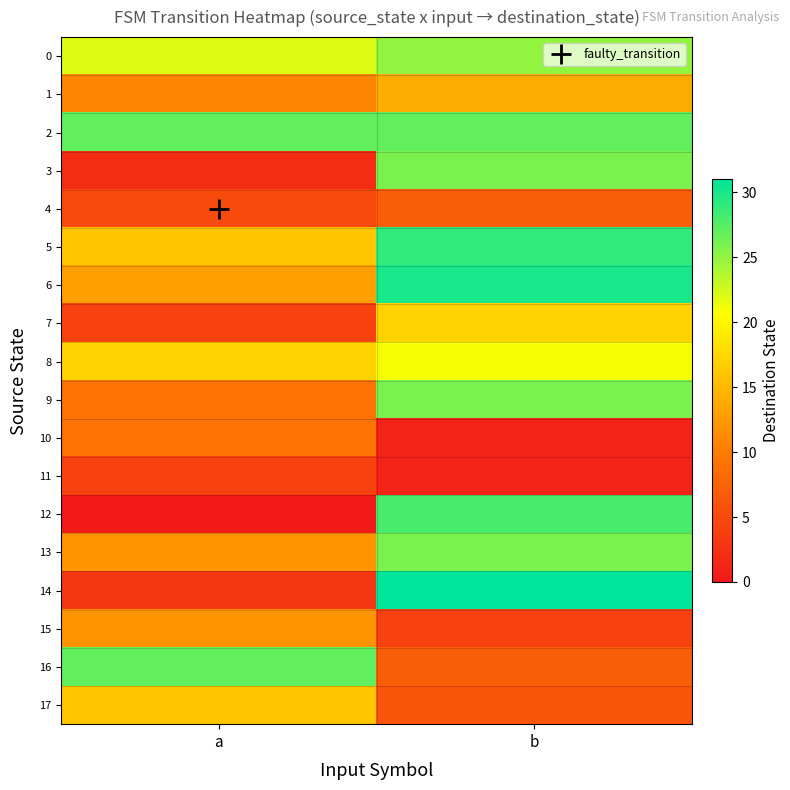

Between a and b, which is larger?

b